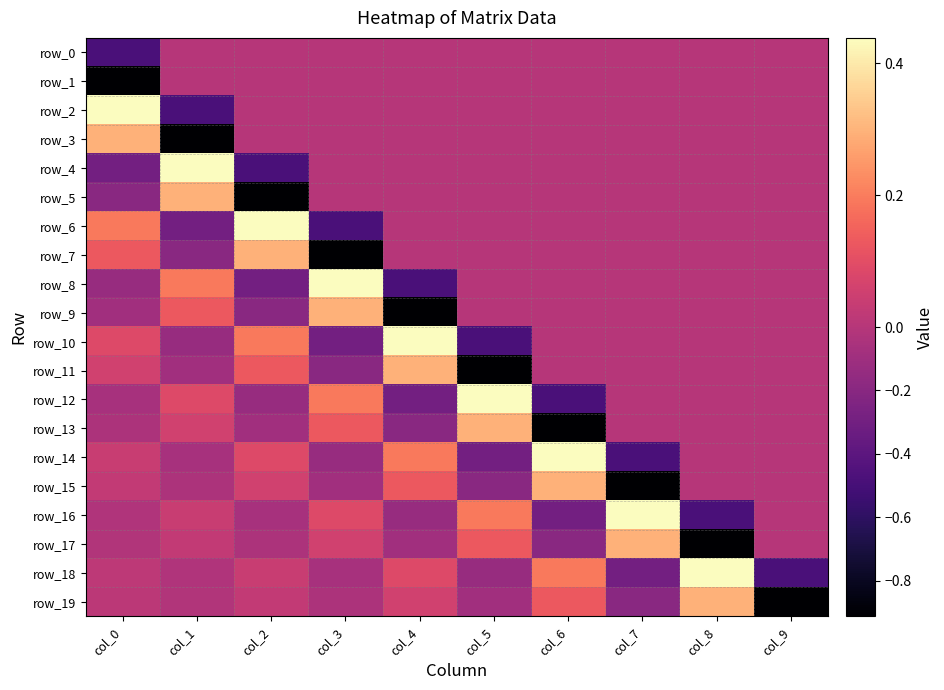

True or false: row_18 has a value of 0.1 at col_2.

False